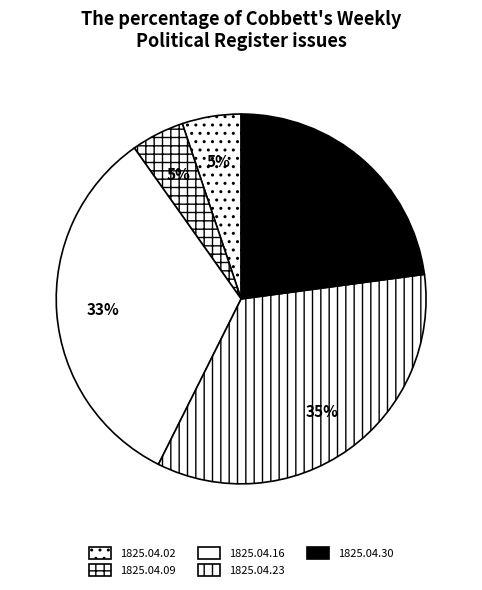

Count the number of slices in the pie.

5